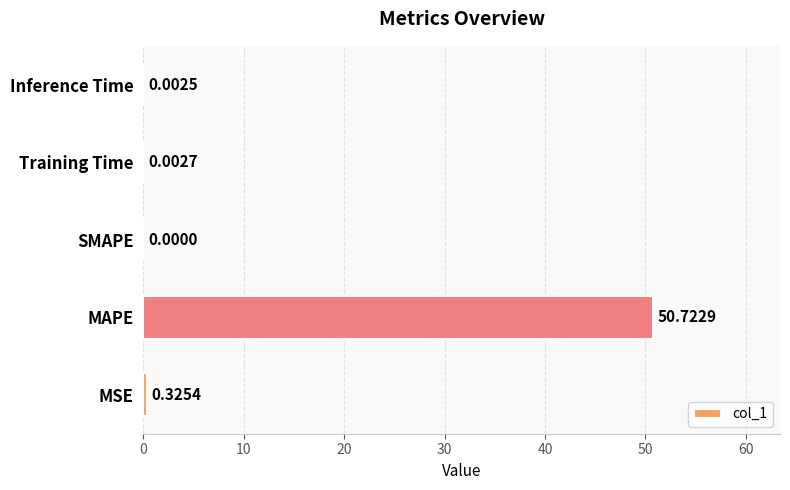

Which has a higher value, MAPE or Training Time?

MAPE